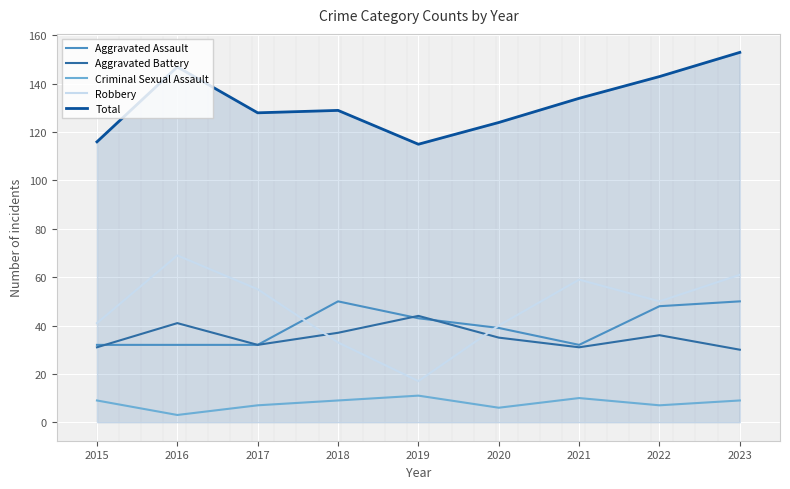

The Criminal Sexual Assault series shows 16 at 2021. True or false?

False